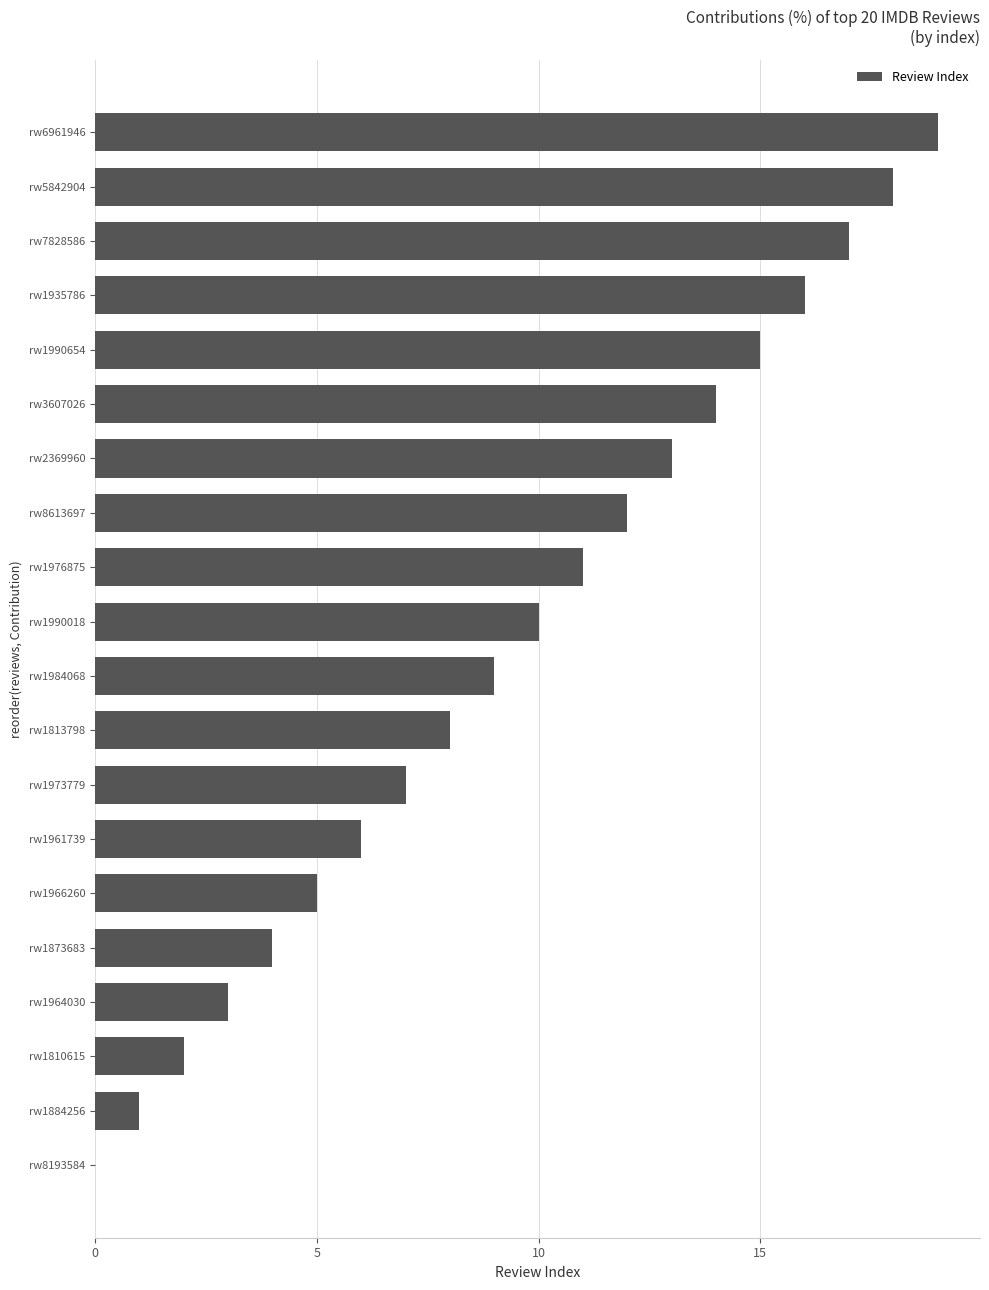

Count the number of categories in the chart.

20